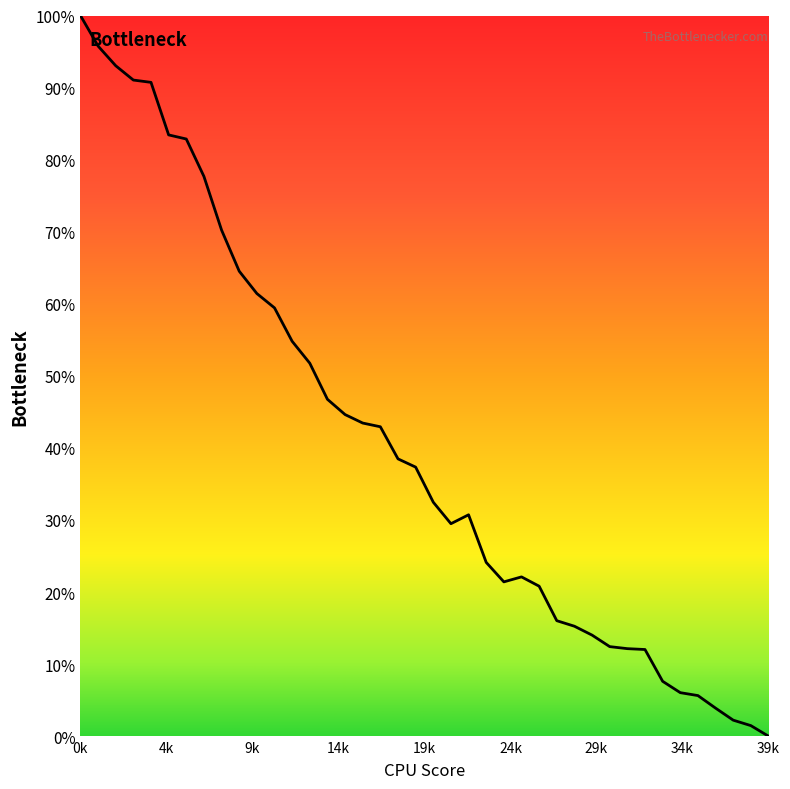

What is the difference between the maximum and minimum values?

100.0